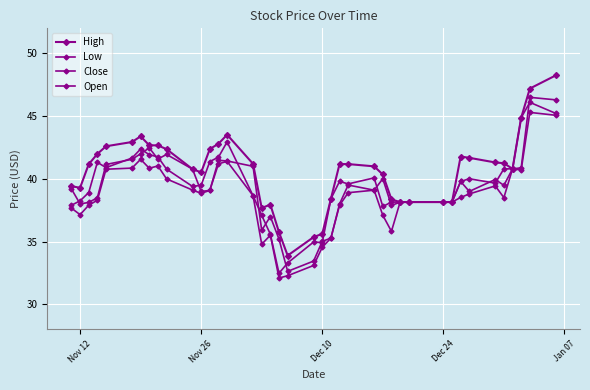

True or false: High has more than 1 points higher than both neighbors.

True